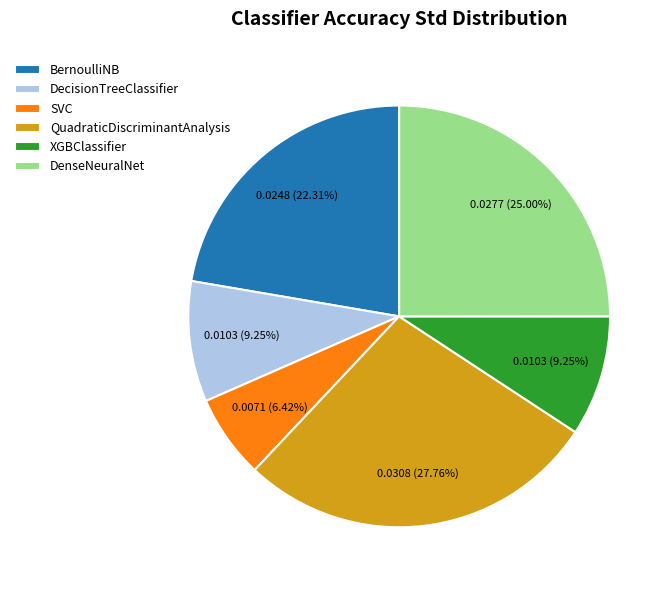

What is the largest slice in the pie chart?

QuadraticDiscriminantAnalysis